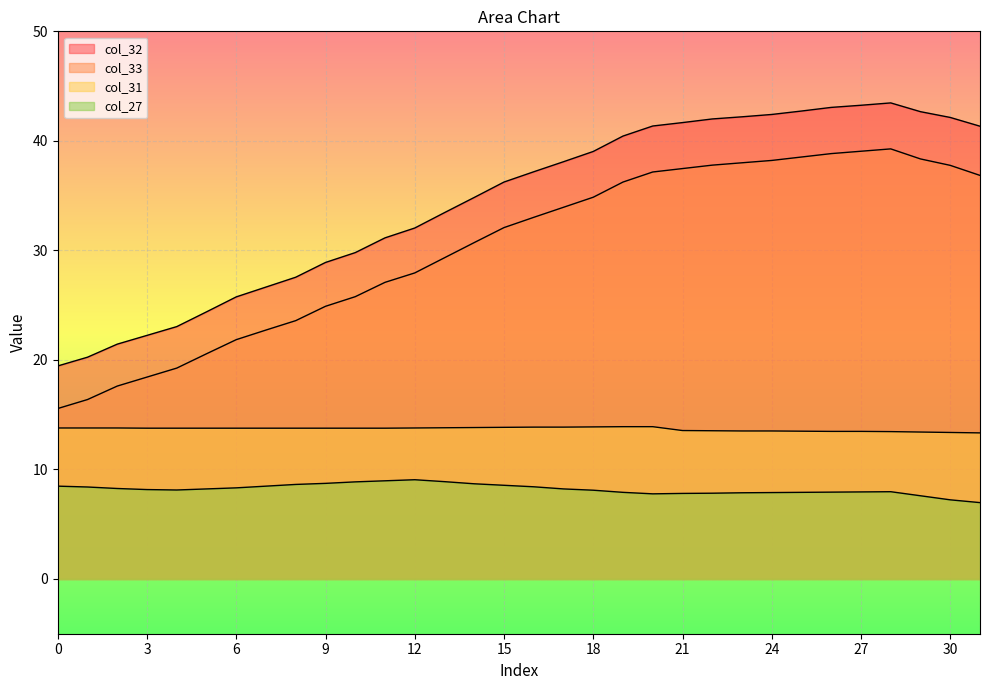

Which series has the largest range (max minus min)?

col_32